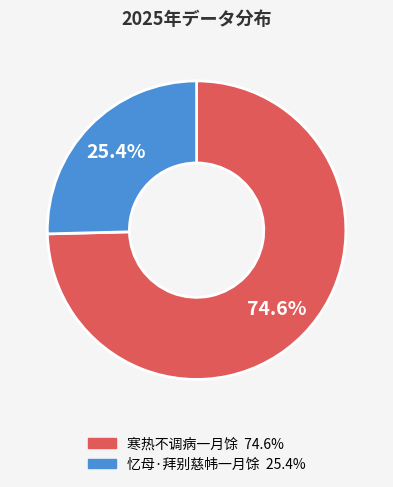

What is the largest slice in the pie chart?

寒热不调病一月馀